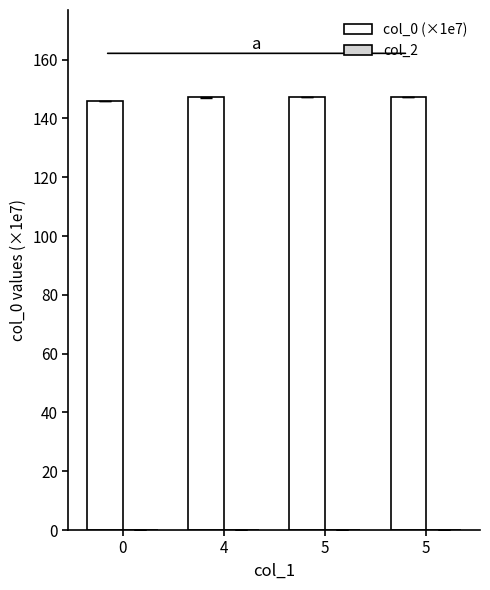

Are the bars horizontal?

No